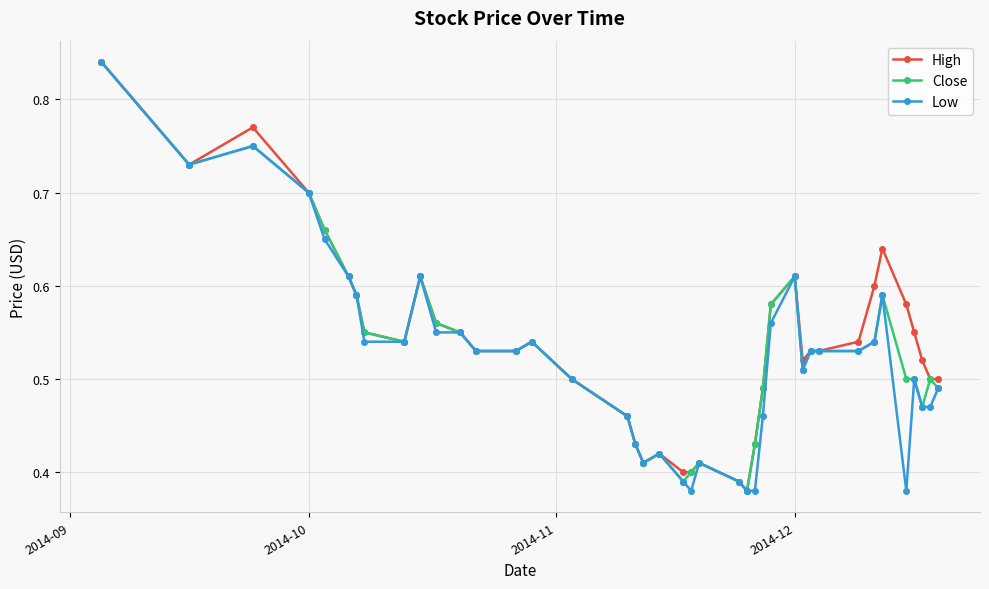

True or false: Close has more than 1 interior local peaks.

True